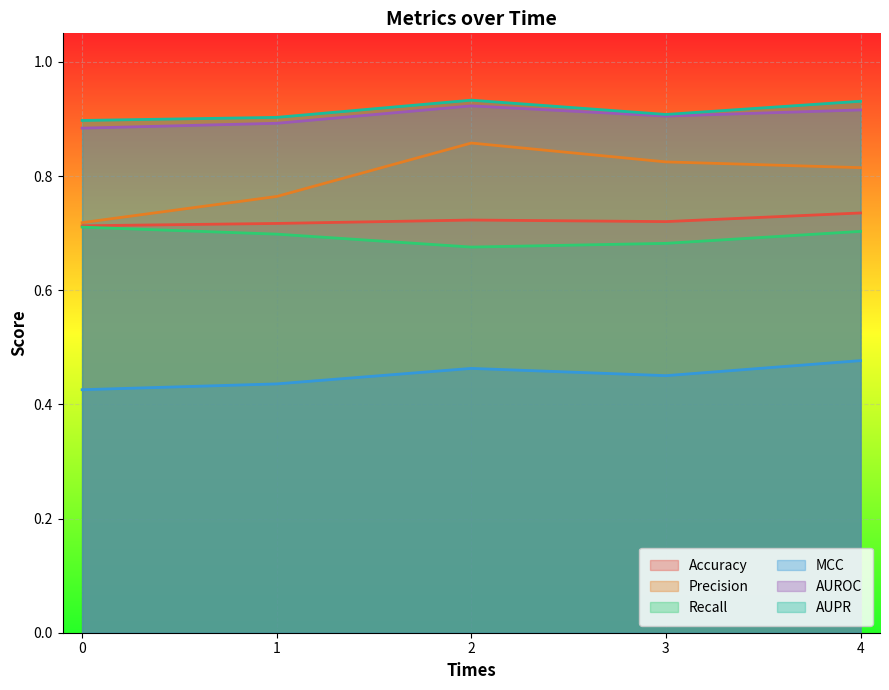

At which label is Recall closest to 0?

2